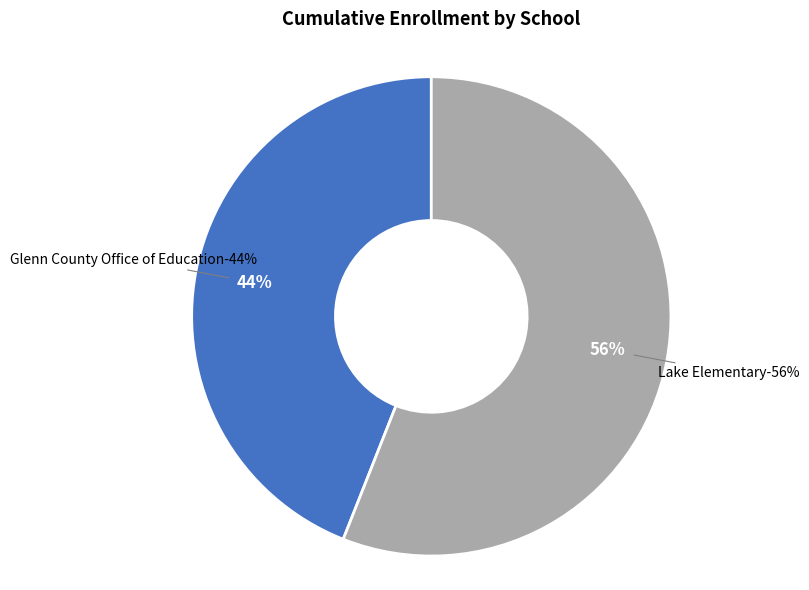

How many segments does this pie chart have?

2